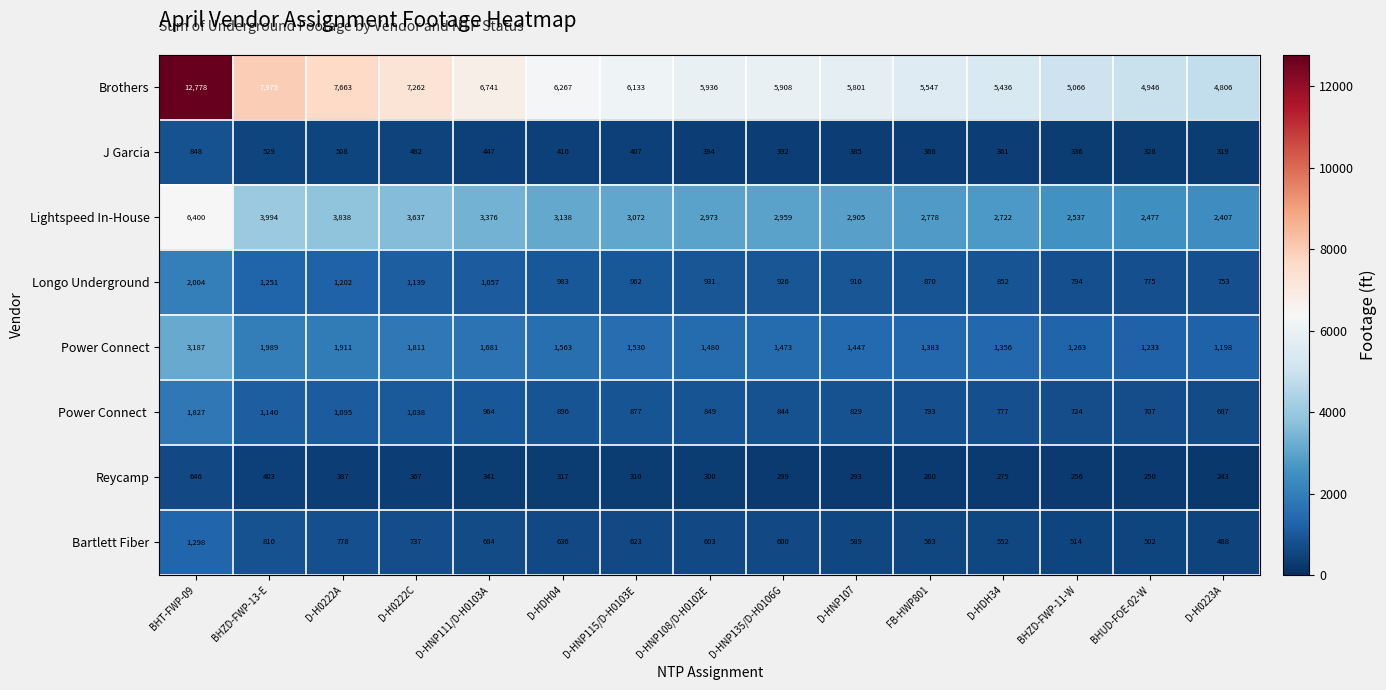

What is the difference between the highest and lowest values at BHUD-FOE-02-W?

4696